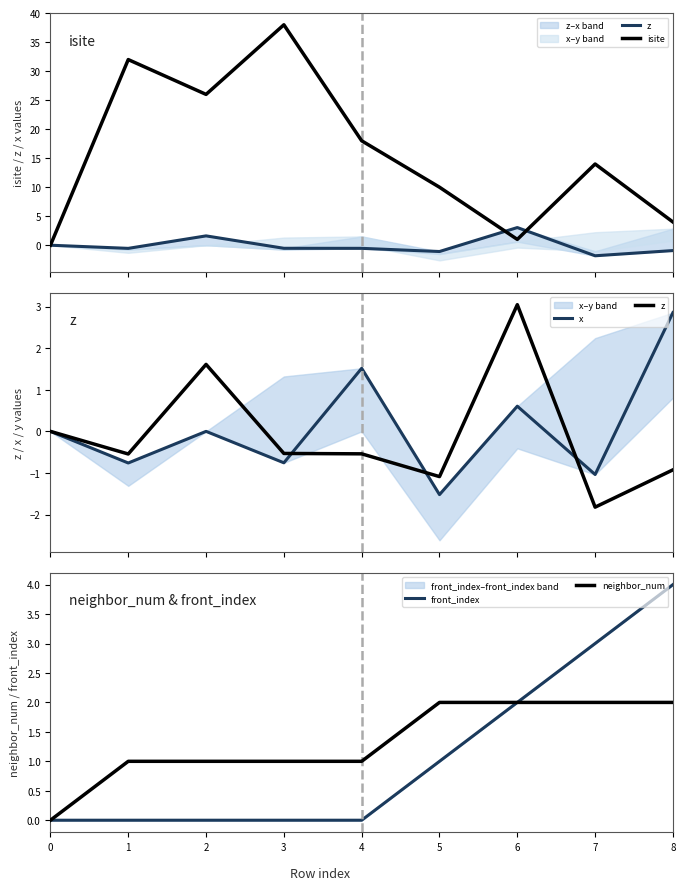

Does the chart have visible grid lines?

No